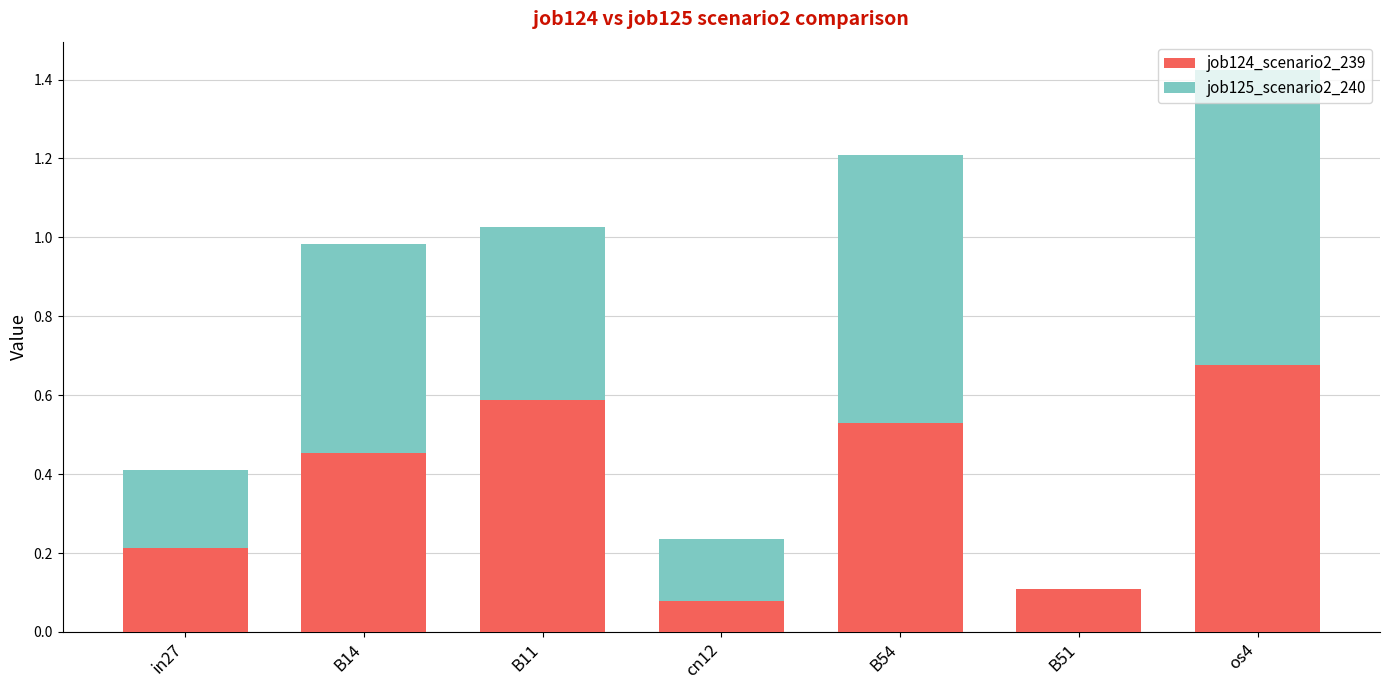

What are all the series names shown in the legend?

job124_scenario2_239, job125_scenario2_240